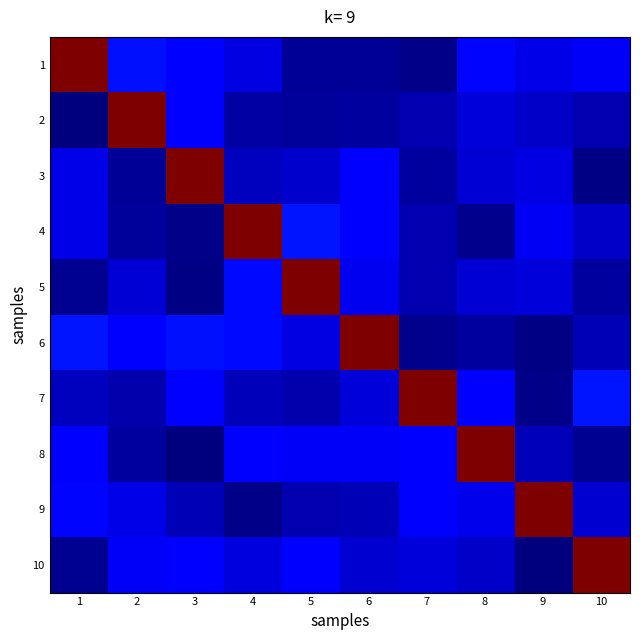

At how many categories does at least one series exceed 0?

10